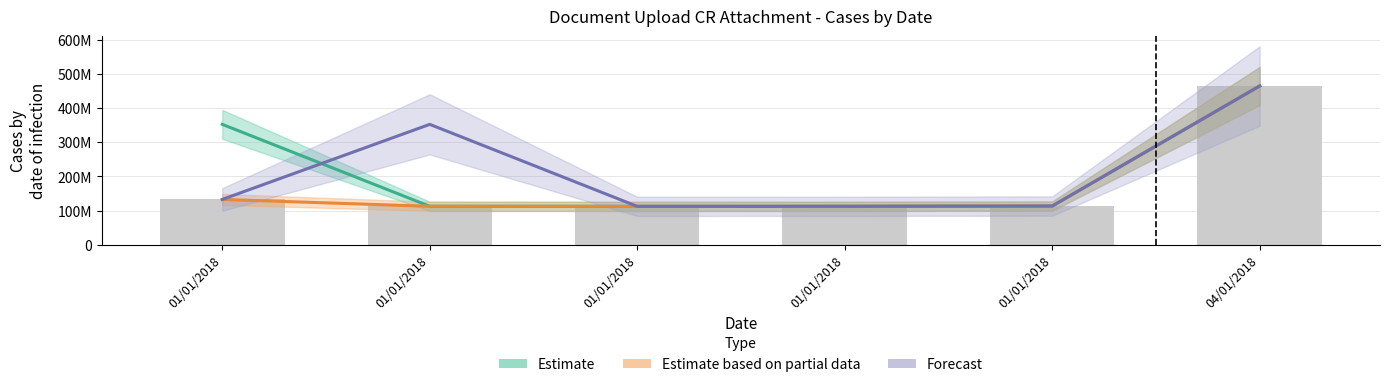

What is the total value across all series at 04/01/2018?

1394.6